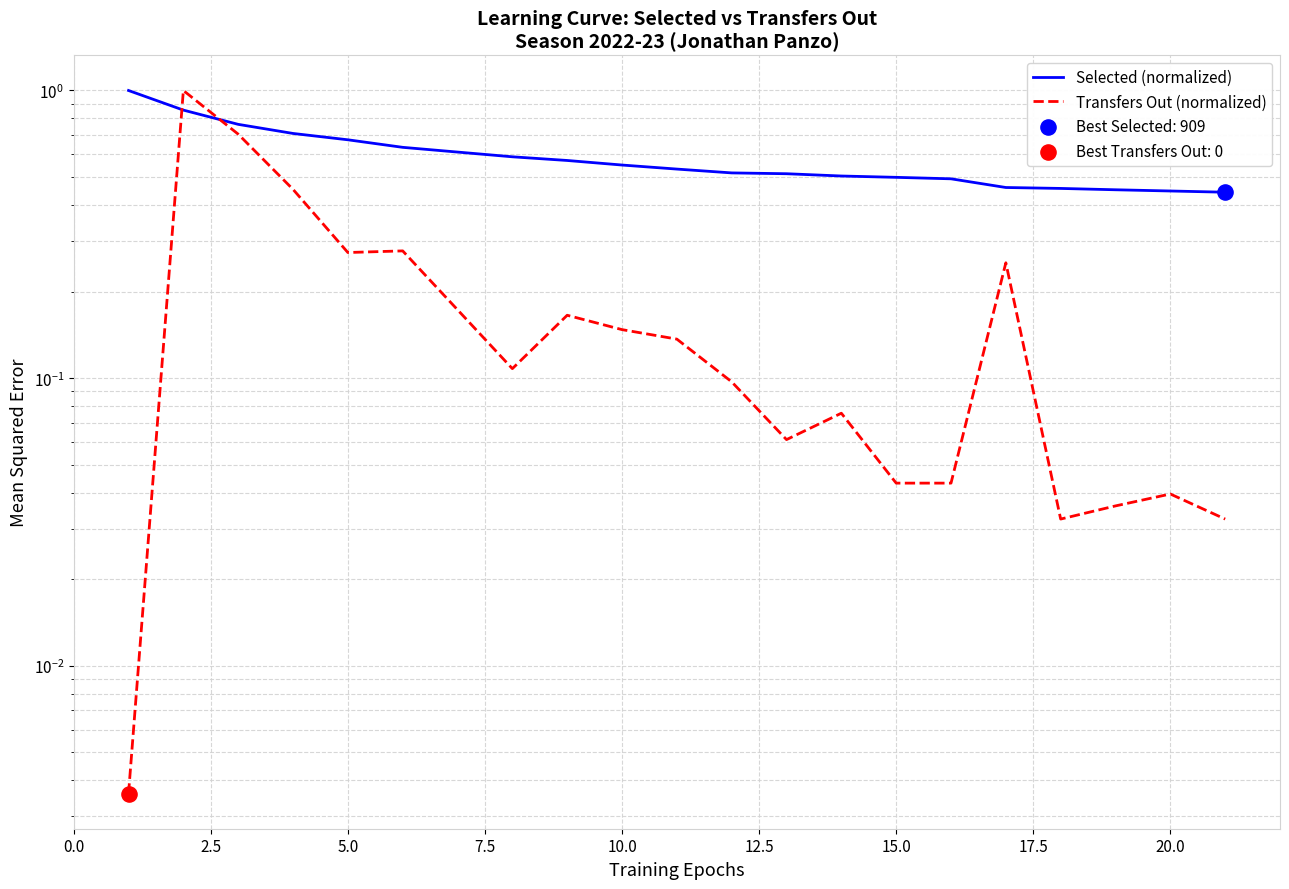

What are all the series names shown in the legend?

Selected (normalized), Transfers Out (normalized)